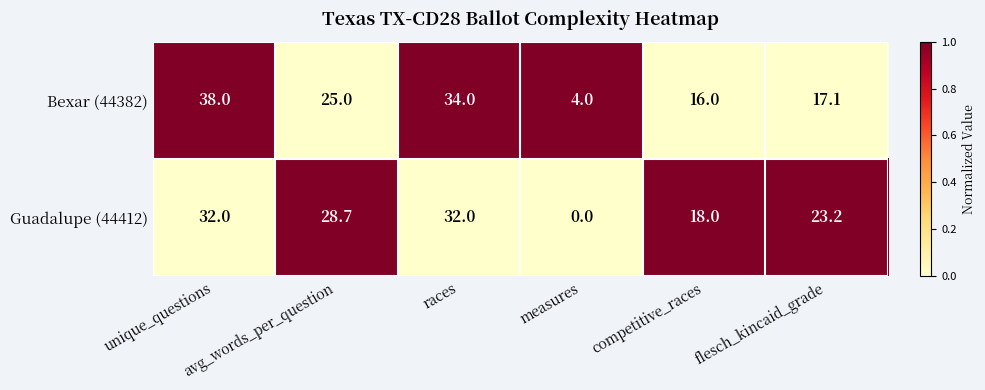

List the series in order of their overall mean, highest first.

Bexar (44382), Guadalupe (44412)